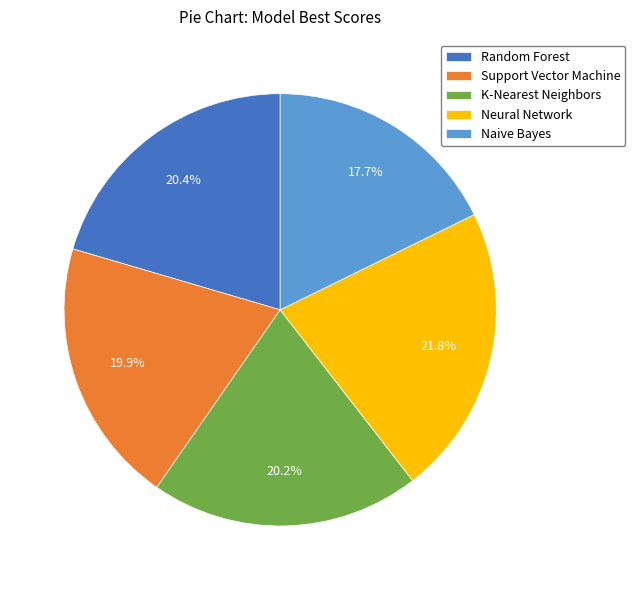

How many slices are in this pie chart?

5